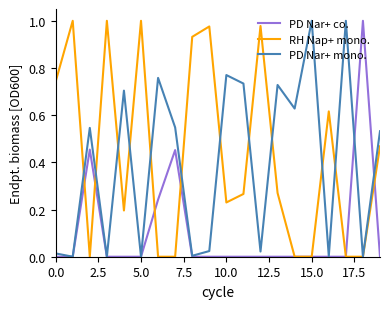

What is the maximum value shown in the chart?

1.0